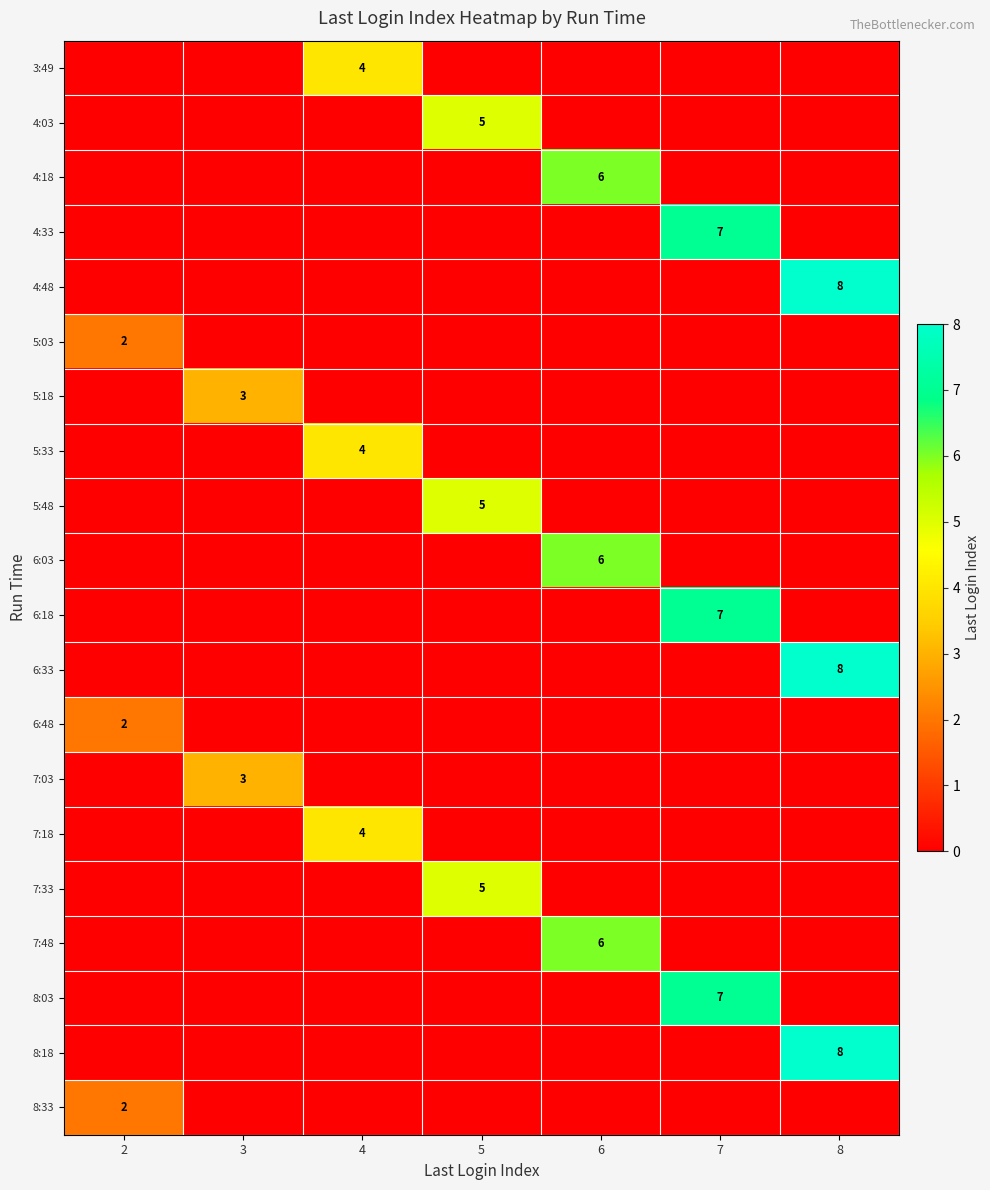

How many 5:03 values are between 0 and 1?

6